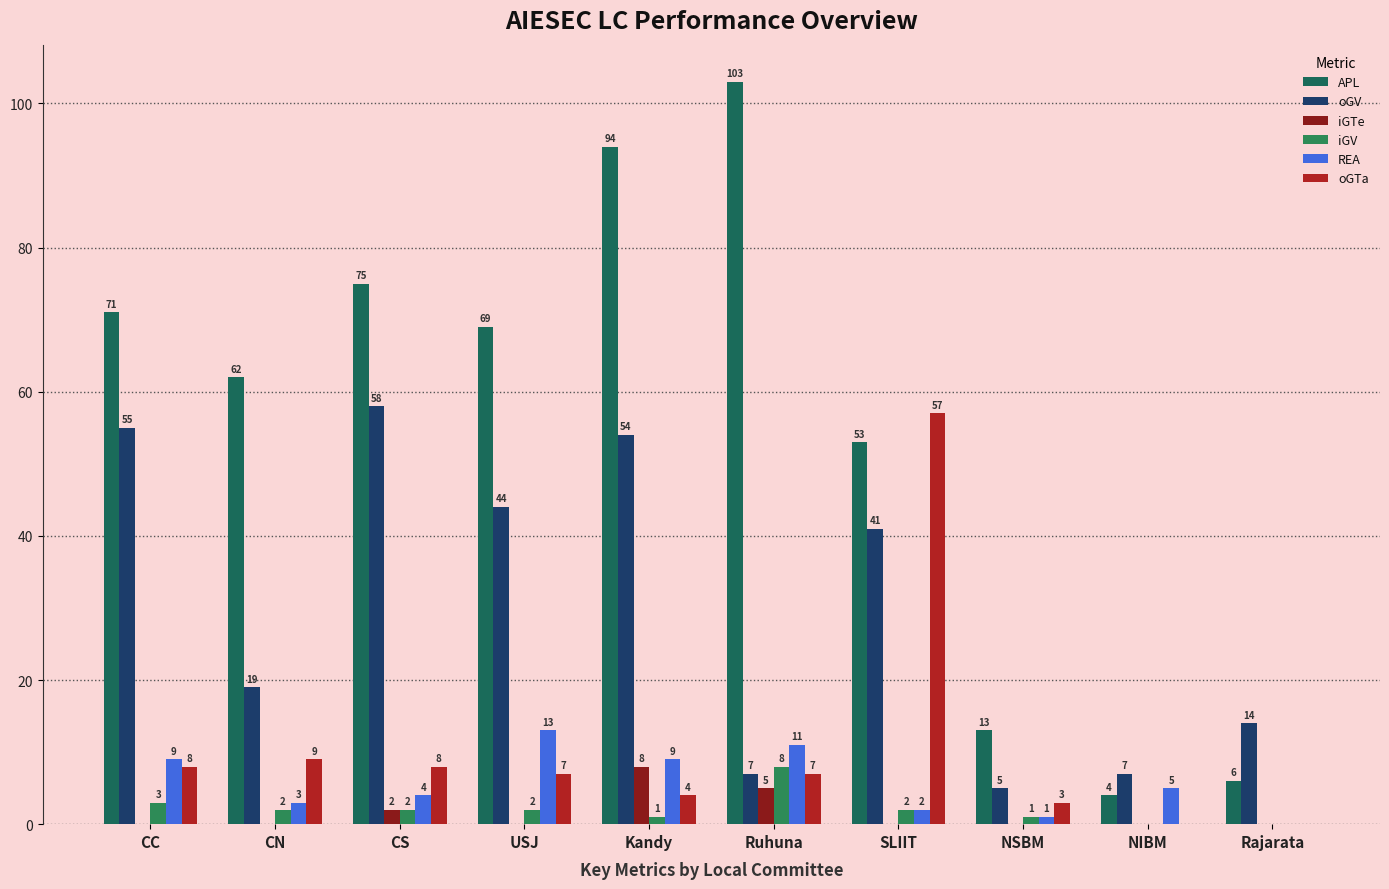

What is the label of the 9th bar from the right?

CN